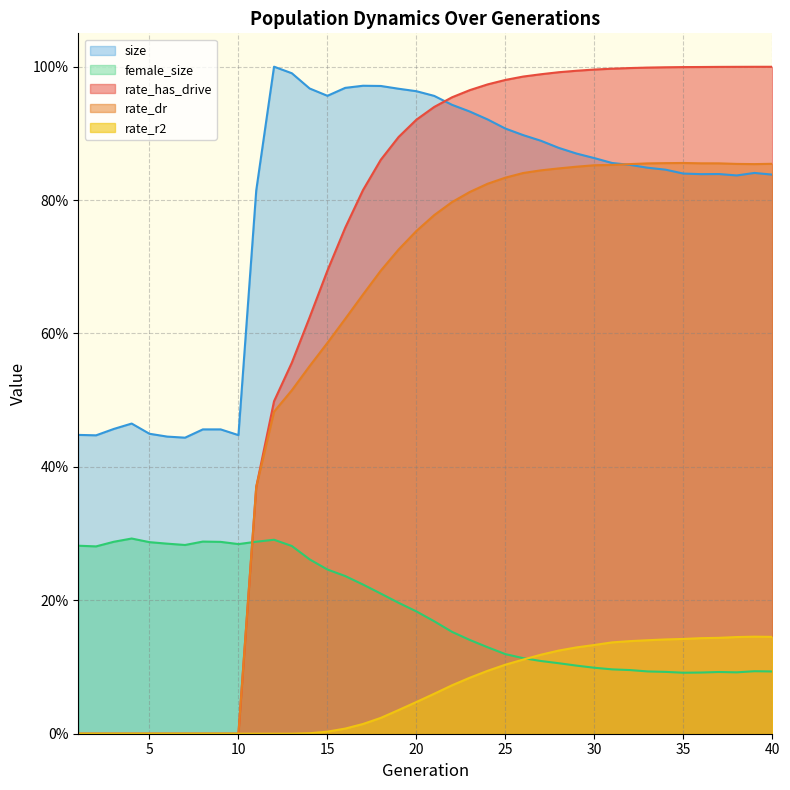

How many interior local peaks does the female_size series have?

5